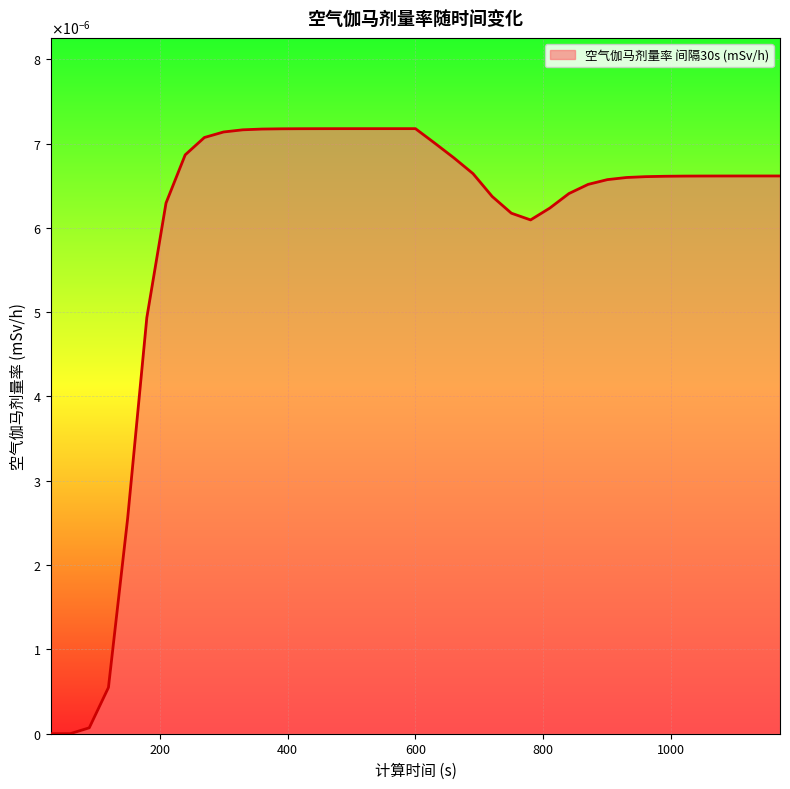

Does the chart display data point markers on the line(s)?

No